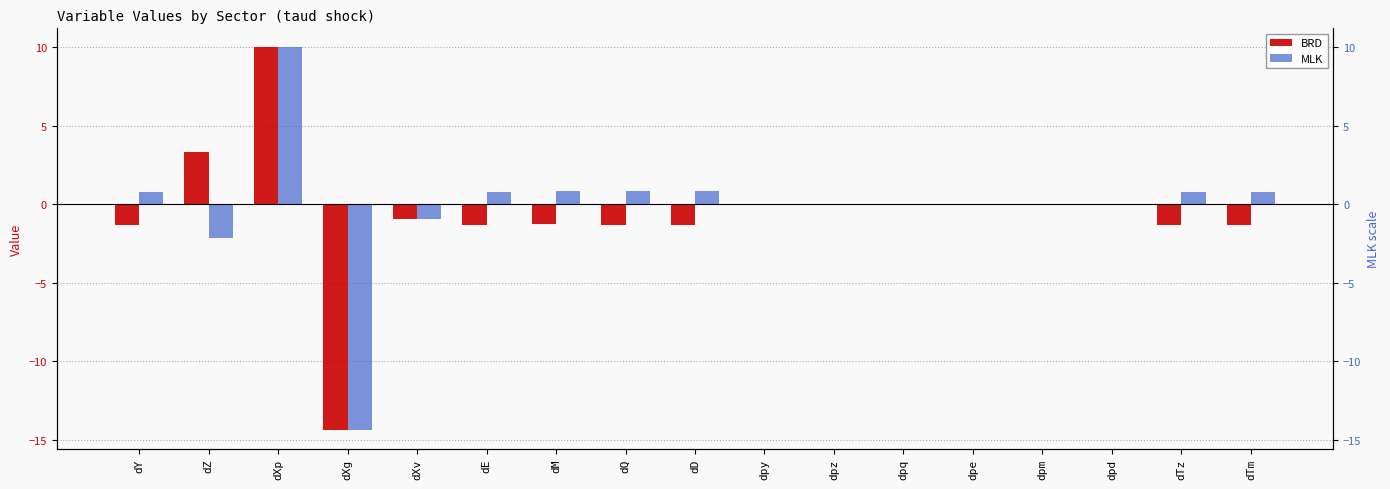

At which label does MLK reach its minimum?

dXg